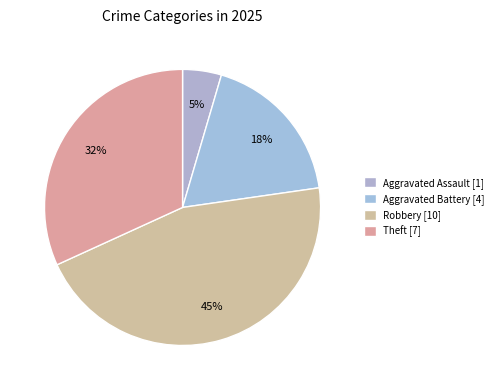

How many segments does this pie chart have?

4